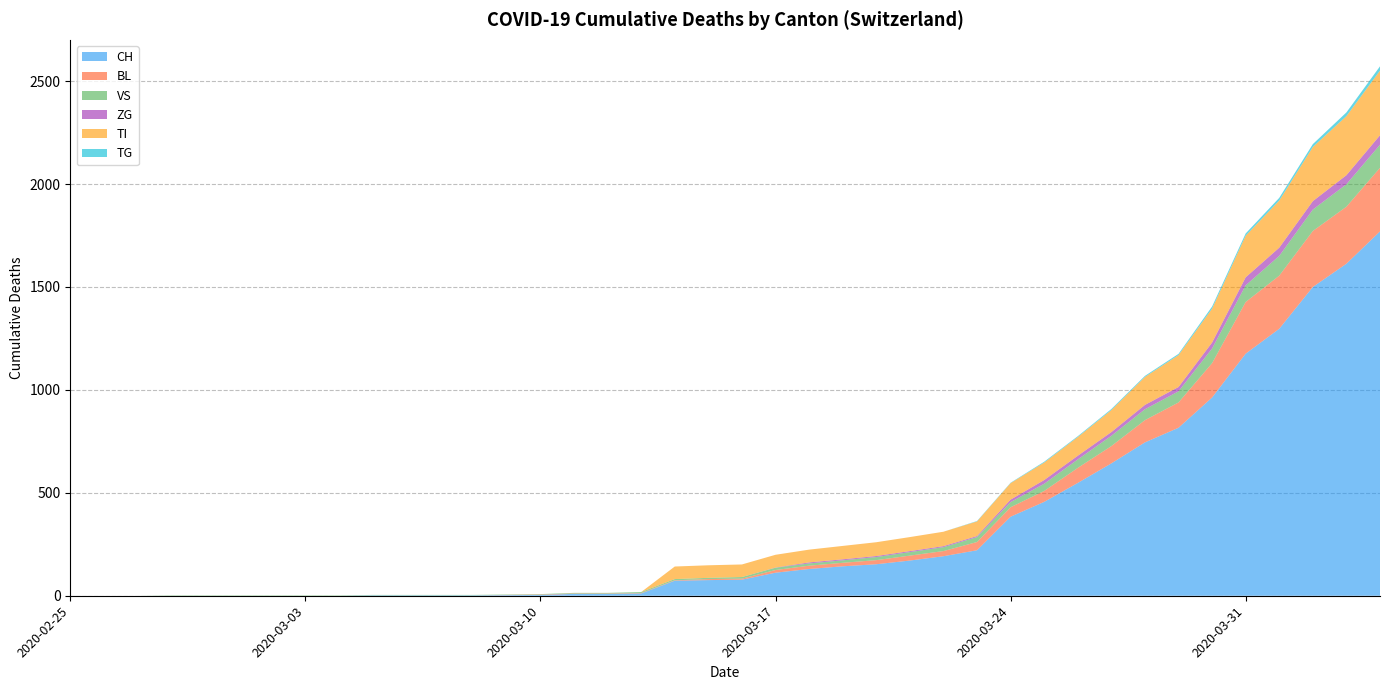

Reading left to right, what are all the values shown in this chart?

CH: 2020-02-25=0	2020-02-26=0	2020-02-27=0	2020-02-28=0	2020-02-29=0	2020-03-01=0	2020-03-02=0	2020-03-03=0	2020-03-04=0	2020-03-05=2	2020-03-06=2	2020-03-07=2	2020-03-08=2	2020-03-09=3	2020-03-10=4	2020-03-11=9	2020-03-12=9	2020-03-13=11	2020-03-14=73	2020-03-15=76	2020-03-16=78	2020-03-17=112	2020-03-18=130	2020-03-19=143	2020-03-20=153	2020-03-21=171	2020-03-22=192	2020-03-23=221	2020-03-24=384	2020-03-25=456	2020-03-26=548	2020-03-27=643	2020-03-28=745	2020-03-29=816	2020-03-30=963	2020-03-31=1176	2020-04-01=1297	2020-04-02=1500	2020-04-03=1613	2020-04-04=1770
BL: 2020-02-25=0	2020-02-26=0	2020-02-27=0	2020-02-28=0	2020-02-29=0	2020-03-01=0	2020-03-02=0	2020-03-03=0	2020-03-04=0	2020-03-05=0	2020-03-06=0	2020-03-07=0	2020-03-08=0	2020-03-09=1	2020-03-10=2	2020-03-11=2	2020-03-12=2	2020-03-13=2	2020-03-14=2	2020-03-15=5	2020-03-16=5	2020-03-17=13	2020-03-18=16	2020-03-19=17	2020-03-20=20	2020-03-21=24	2020-03-22=25	2020-03-23=40	2020-03-24=46	2020-03-25=53	2020-03-26=73	2020-03-27=84	2020-03-28=108	2020-03-29=123	2020-03-30=167	2020-03-31=251	2020-04-01=258	2020-04-02=272	2020-04-03=277	2020-04-04=309
VS: 2020-02-25=0	2020-02-26=0	2020-02-27=0	2020-02-28=2	2020-02-29=2	2020-03-01=2	2020-03-02=2	2020-03-03=2	2020-03-04=2	2020-03-05=2	2020-03-06=2	2020-03-07=2	2020-03-08=2	2020-03-09=2	2020-03-10=2	2020-03-11=3	2020-03-12=3	2020-03-13=5	2020-03-14=6	2020-03-15=6	2020-03-16=8	2020-03-17=11	2020-03-18=11	2020-03-19=12	2020-03-20=15	2020-03-21=17	2020-03-22=19	2020-03-23=24	2020-03-24=25	2020-03-25=35	2020-03-26=41	2020-03-27=50	2020-03-28=53	2020-03-29=54	2020-03-30=71	2020-03-31=81	2020-04-01=96	2020-04-02=104	2020-04-03=109	2020-04-04=112
ZG: 2020-02-25=0	2020-02-26=0	2020-02-27=0	2020-02-28=0	2020-02-29=0	2020-03-01=0	2020-03-02=0	2020-03-03=0	2020-03-04=0	2020-03-05=0	2020-03-06=0	2020-03-07=0	2020-03-08=0	2020-03-09=0	2020-03-10=0	2020-03-11=0	2020-03-12=0	2020-03-13=0	2020-03-14=0	2020-03-15=0	2020-03-16=0	2020-03-17=1	2020-03-18=5	2020-03-19=5	2020-03-20=5	2020-03-21=5	2020-03-22=5	2020-03-23=5	2020-03-24=12	2020-03-25=18	2020-03-26=18	2020-03-27=18	2020-03-28=21	2020-03-29=21	2020-03-30=29	2020-03-31=39	2020-04-01=40	2020-04-02=41	2020-04-03=44	2020-04-04=46
TI: 2020-02-25=0	2020-02-26=0	2020-02-27=0	2020-02-28=0	2020-02-29=0	2020-03-01=0	2020-03-02=0	2020-03-03=0	2020-03-04=0	2020-03-05=0	2020-03-06=0	2020-03-07=0	2020-03-08=0	2020-03-09=0	2020-03-10=0	2020-03-11=0	2020-03-12=0	2020-03-13=0	2020-03-14=61	2020-03-15=61	2020-03-16=61	2020-03-17=62	2020-03-18=62	2020-03-19=65	2020-03-20=67	2020-03-21=68	2020-03-22=70	2020-03-23=71	2020-03-24=80	2020-03-25=85	2020-03-26=91	2020-03-27=107	2020-03-28=136	2020-03-29=155	2020-03-30=165	2020-03-31=202	2020-04-01=229	2020-04-02=263	2020-04-03=287	2020-04-04=314
TG: 2020-02-25=0	2020-02-26=0	2020-02-27=0	2020-02-28=0	2020-02-29=0	2020-03-01=0	2020-03-02=0	2020-03-03=0	2020-03-04=0	2020-03-05=0	2020-03-06=0	2020-03-07=0	2020-03-08=0	2020-03-09=0	2020-03-10=0	2020-03-11=0	2020-03-12=0	2020-03-13=0	2020-03-14=0	2020-03-15=0	2020-03-16=0	2020-03-17=0	2020-03-18=0	2020-03-19=0	2020-03-20=0	2020-03-21=0	2020-03-22=0	2020-03-23=2	2020-03-24=2	2020-03-25=4	2020-03-26=4	2020-03-27=5	2020-03-28=5	2020-03-29=6	2020-03-30=10	2020-03-31=11	2020-04-01=13	2020-04-02=14	2020-04-03=18	2020-04-04=21